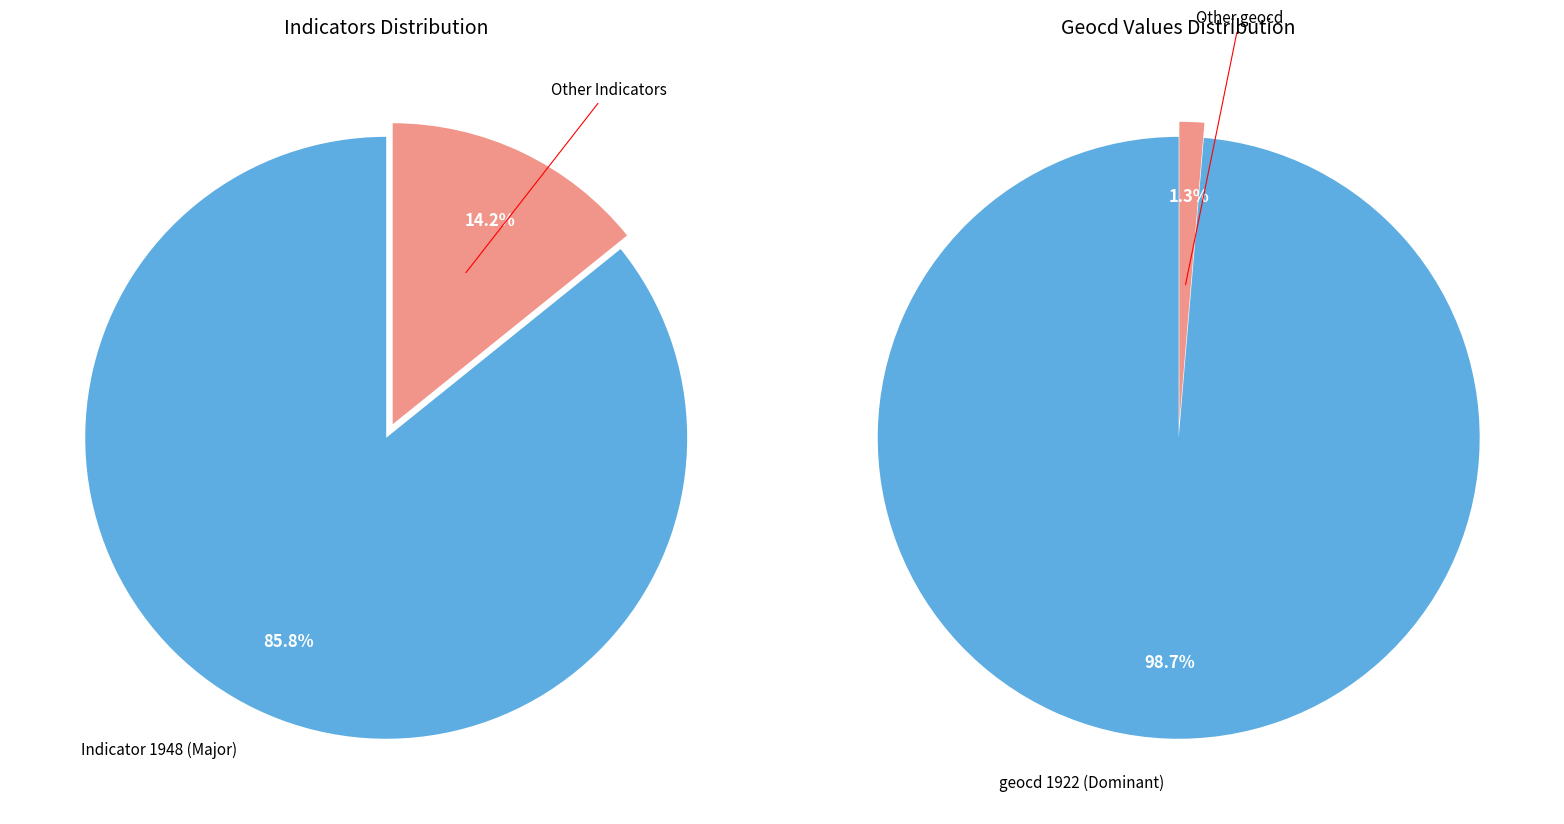

Does 30 account for over 50% of the chart?

No